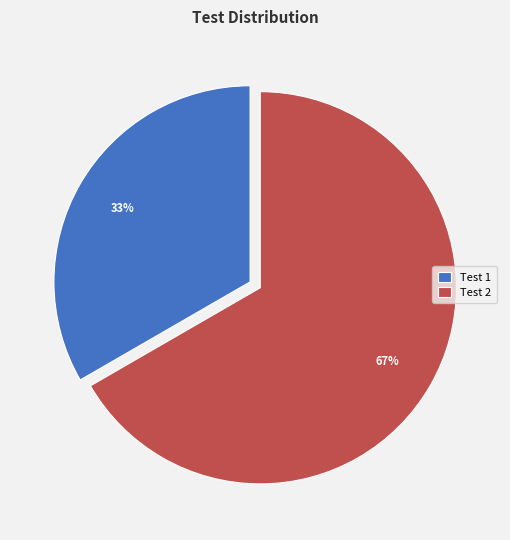

How many segments does this pie chart have?

2